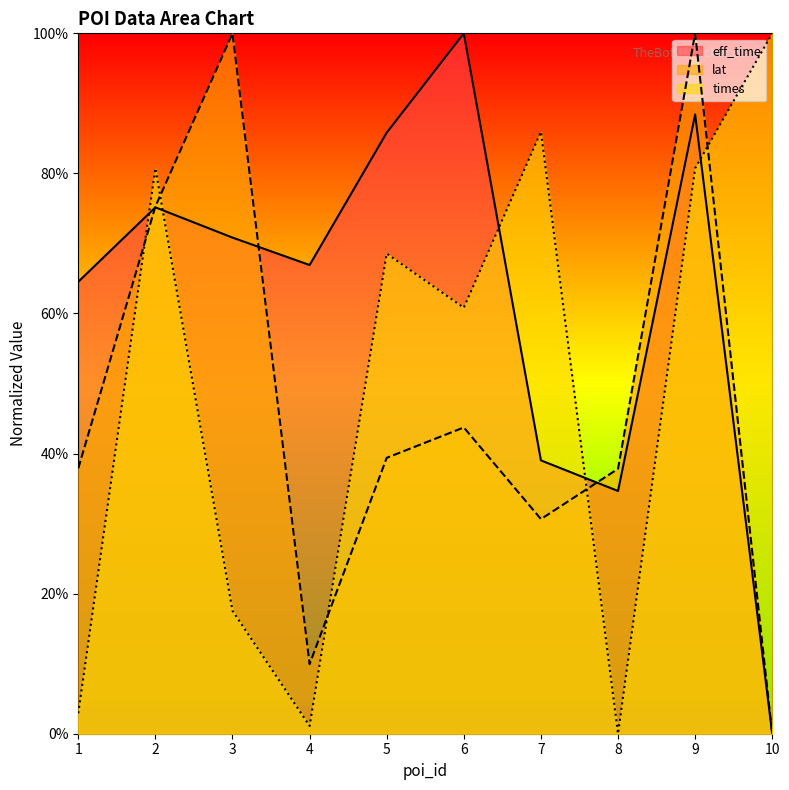

At which label does lat first exceed 39?

2